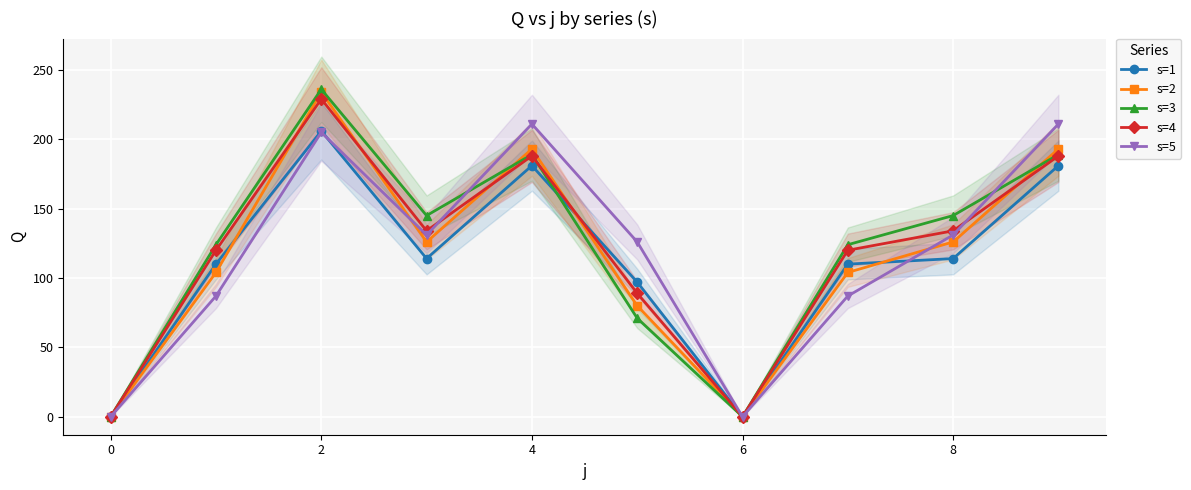

True or false: s=1 has more than 0 points higher than both neighbors.

True